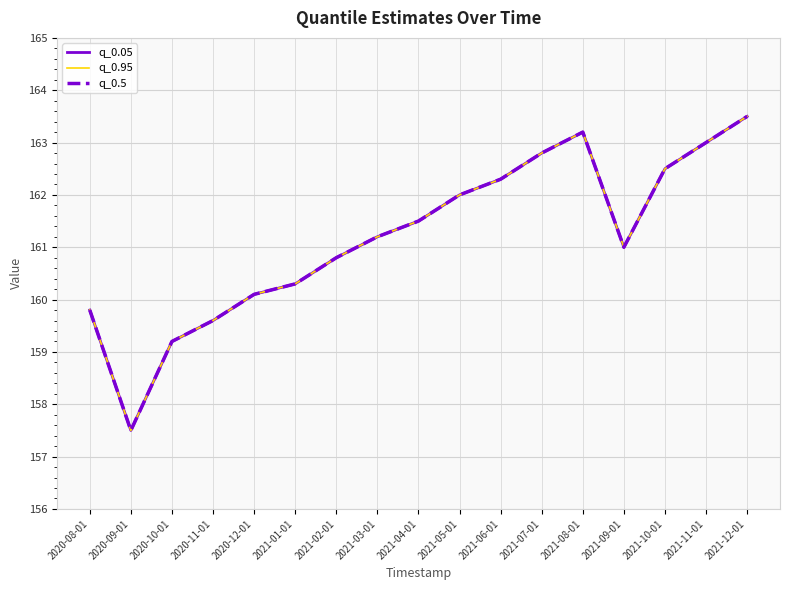

What are all the series names shown in the legend?

q_0.05, q_0.95, q_0.5